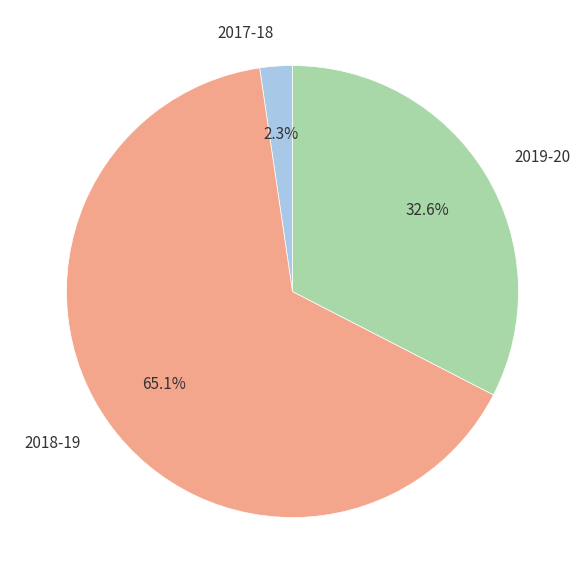

What is the smallest slice in the pie chart?

2017-18